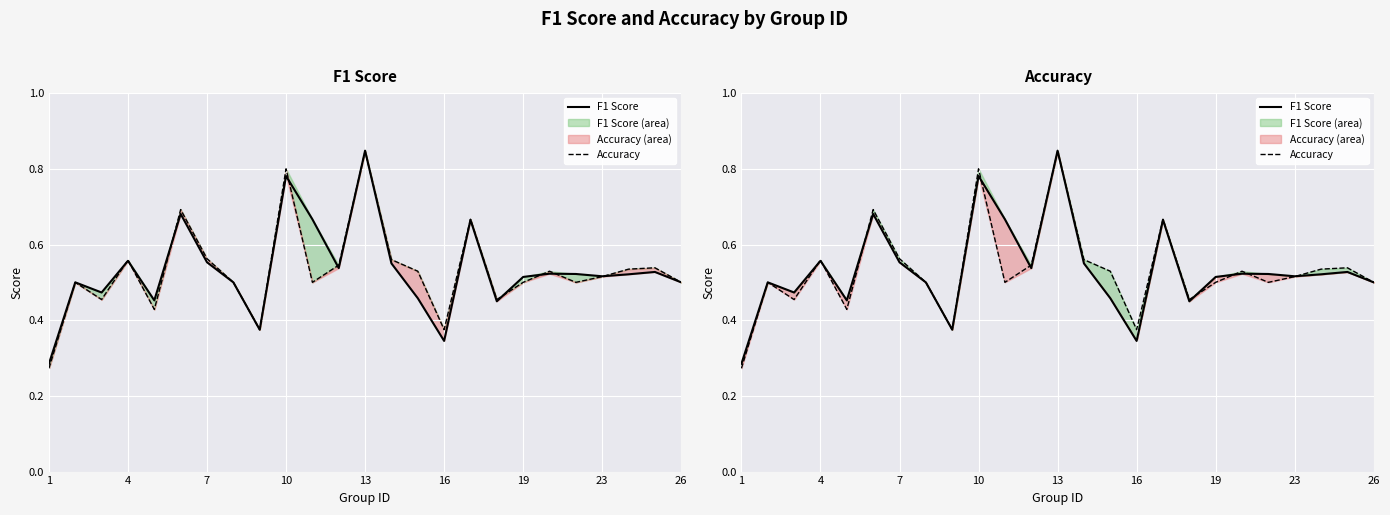

Rank the series by their average value, from lowest to highest.

Accuracy, F1 Score